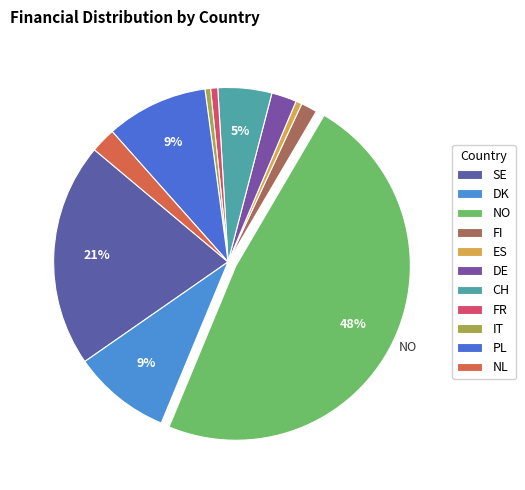

What percentage is the FR slice, to the nearest percent?

1%